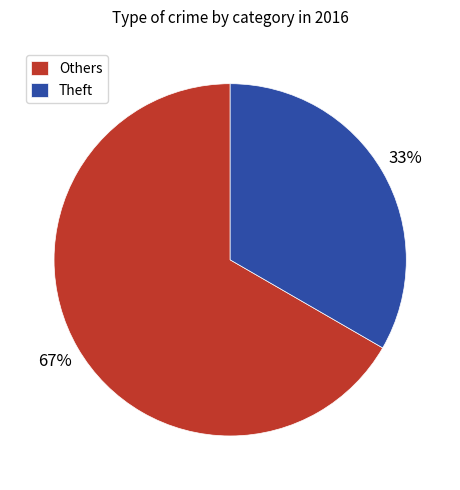

True or false: Theft accounts for 33% of the total.

True